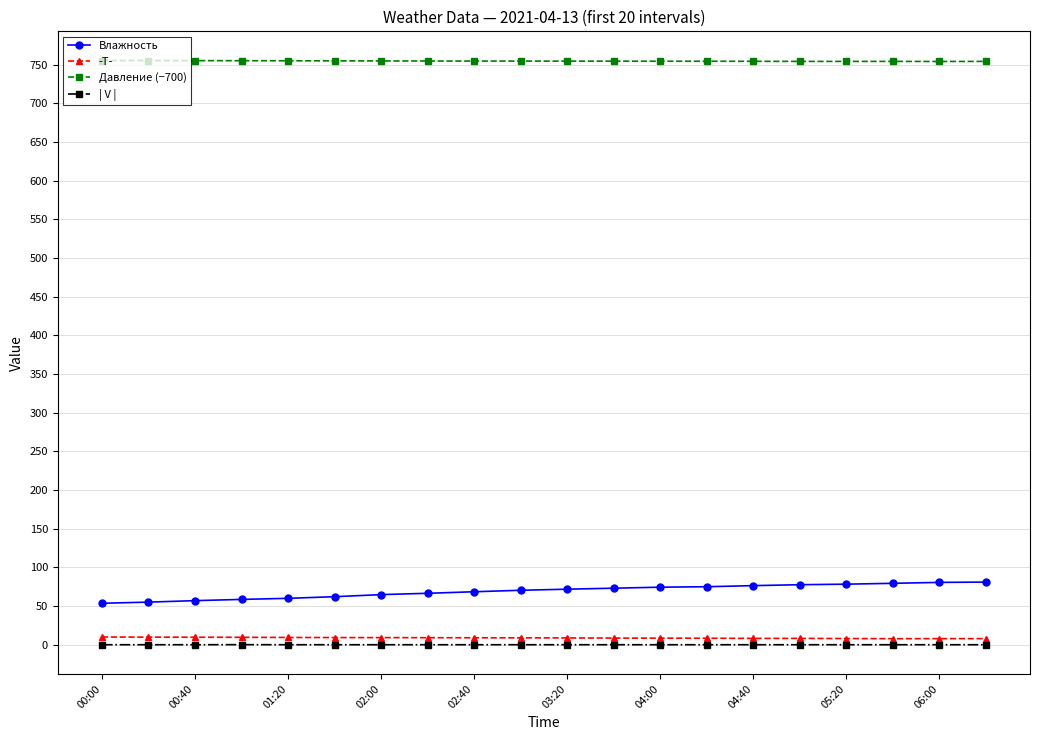

What is the sum of all | V | values?

0.1